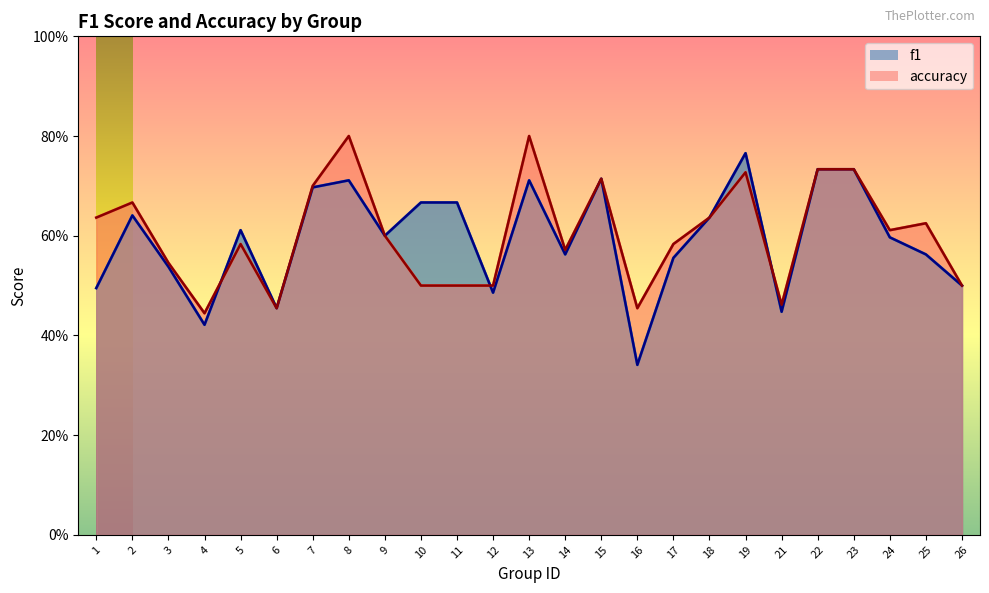

What is the difference between the f1 values at 6 and 10?

0.2